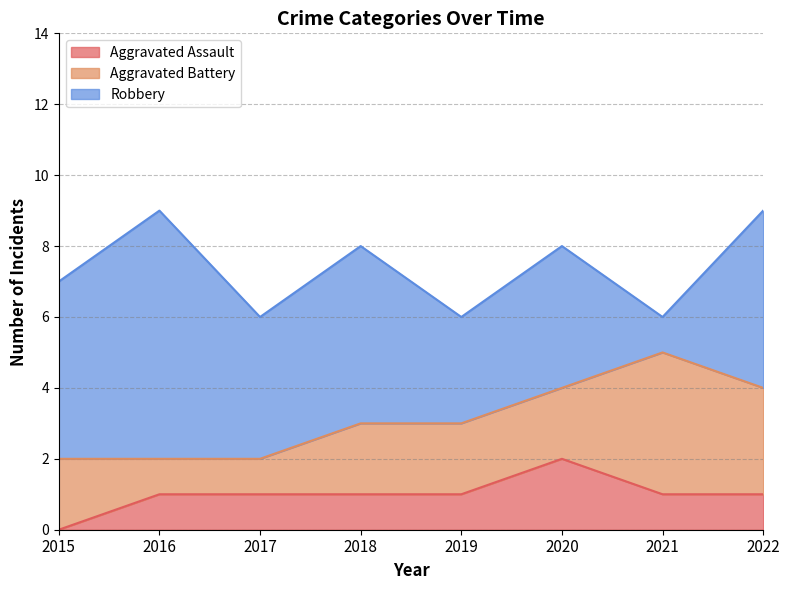

Which category has the highest value across all series?

2016